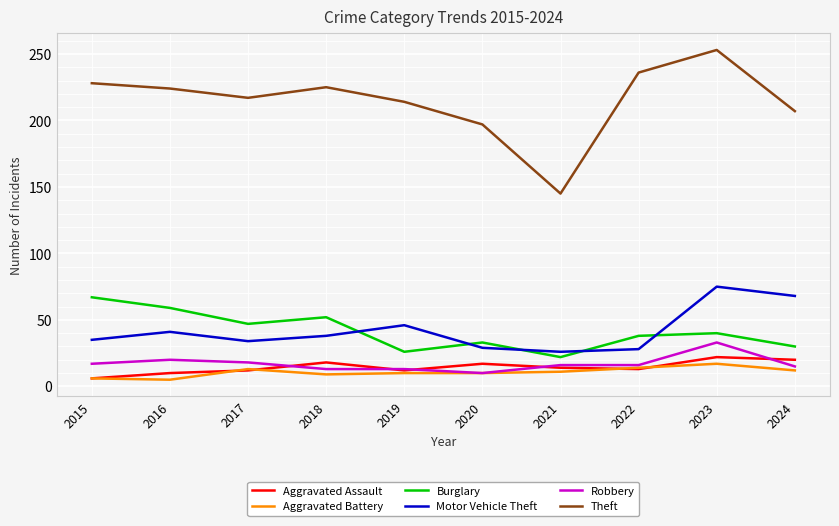

What is the difference between the highest and lowest values at 2023?

236